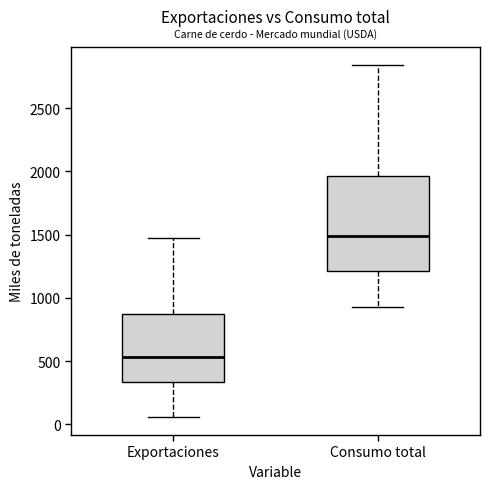

Which box has the lowest median line?

Exportaciones